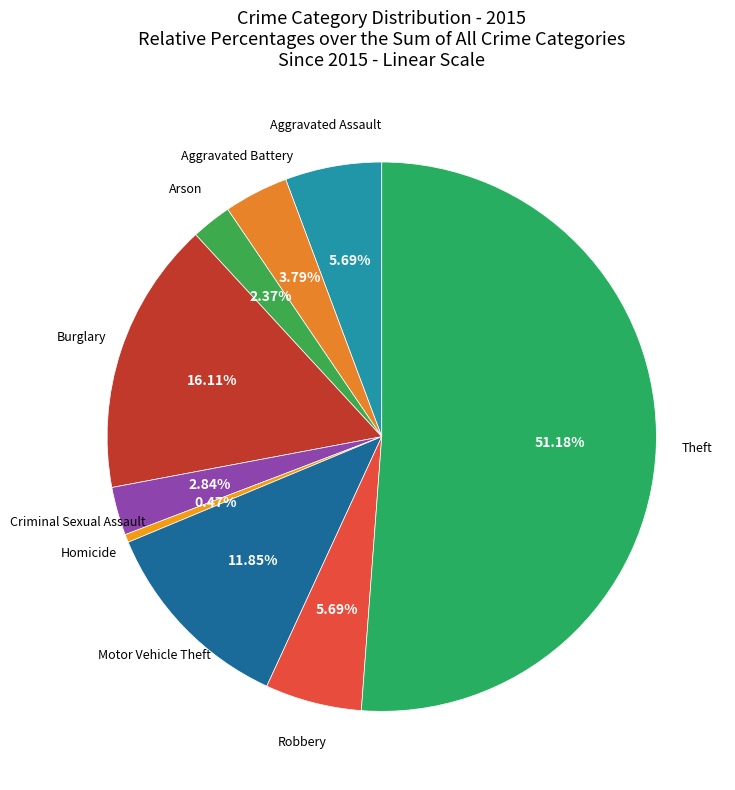

Count the number of slices in the pie.

9